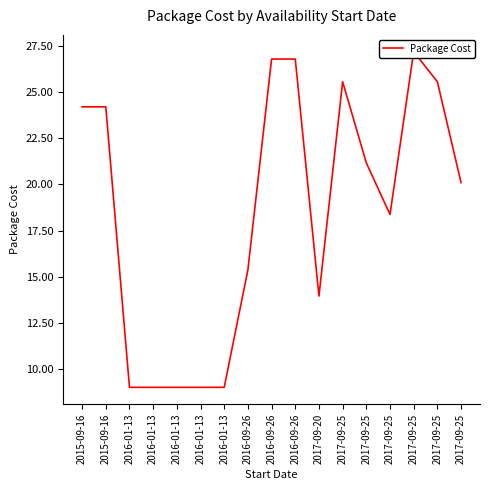

What is the maximum value shown in the chart?

27.2